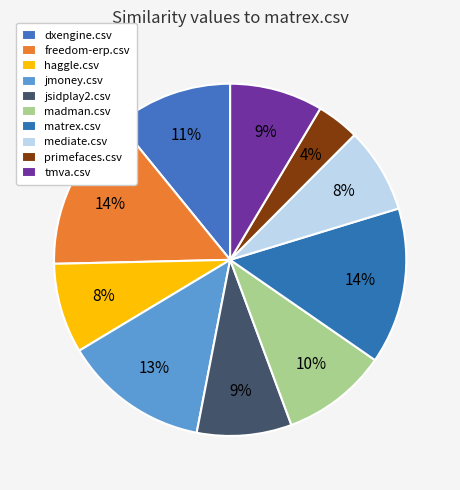

Which has a higher value, primefaces.csv or tmva.csv?

tmva.csv